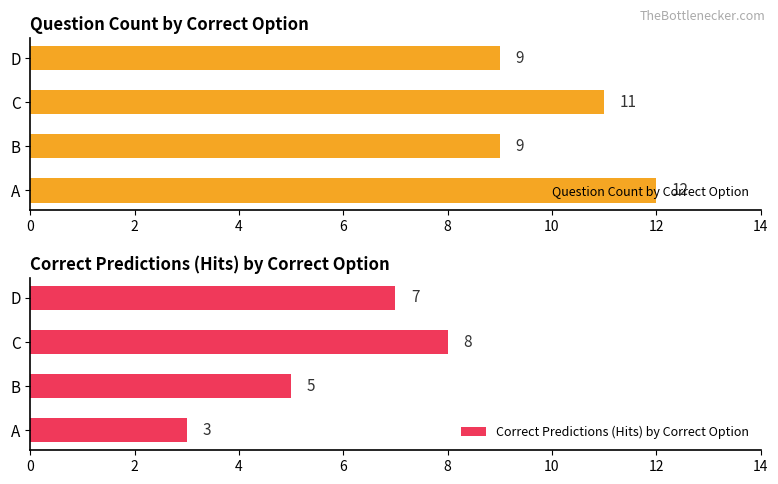

Does the chart contain stacked bars?

No